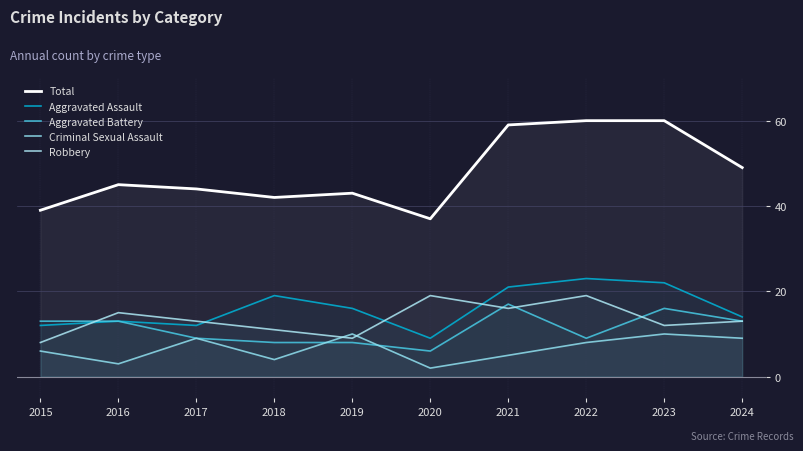

Which category has the highest value across all series?

2022